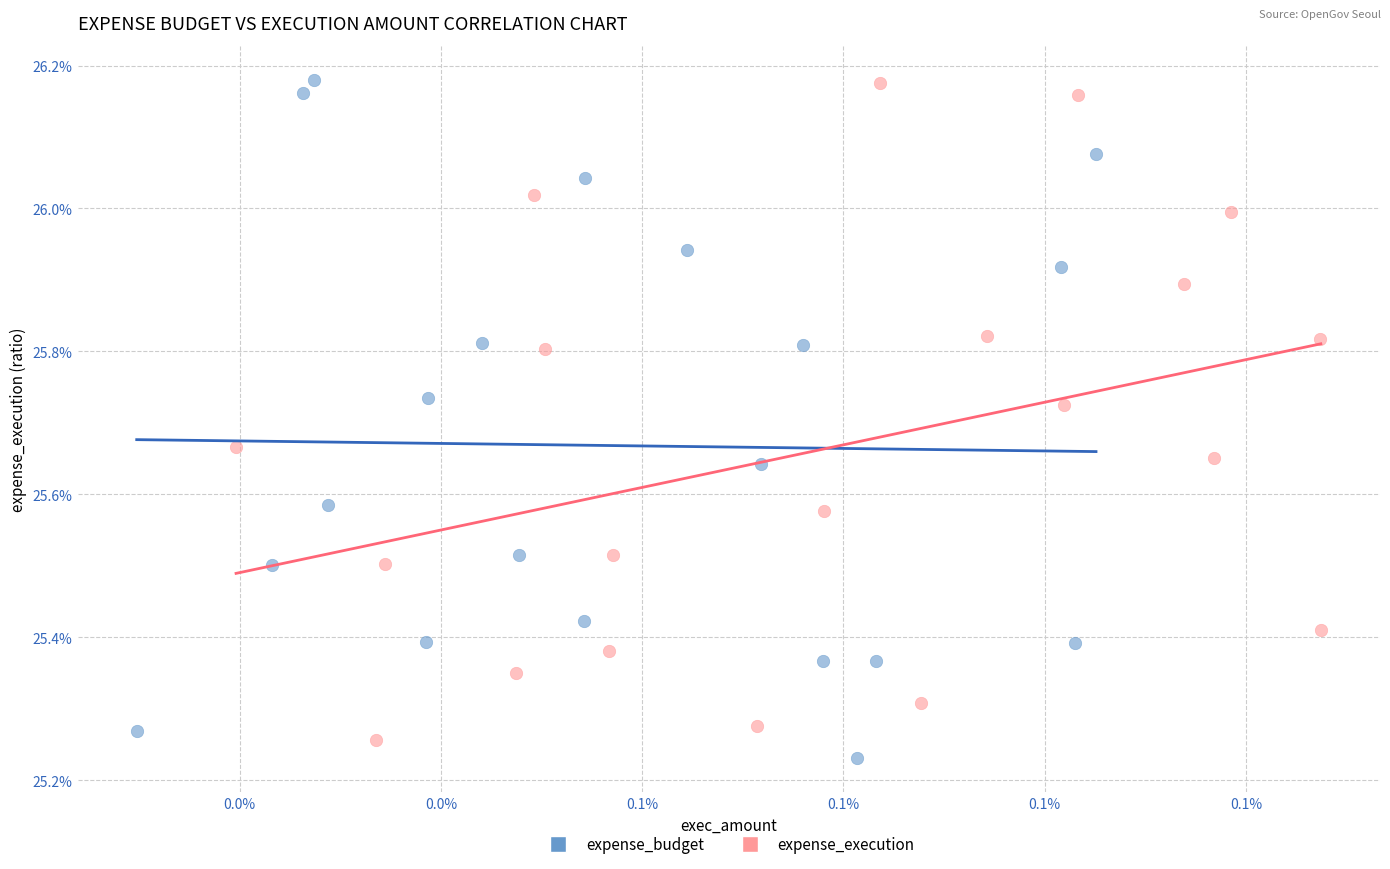

What are all the series names shown in the legend?

expense_budget, expense_execution